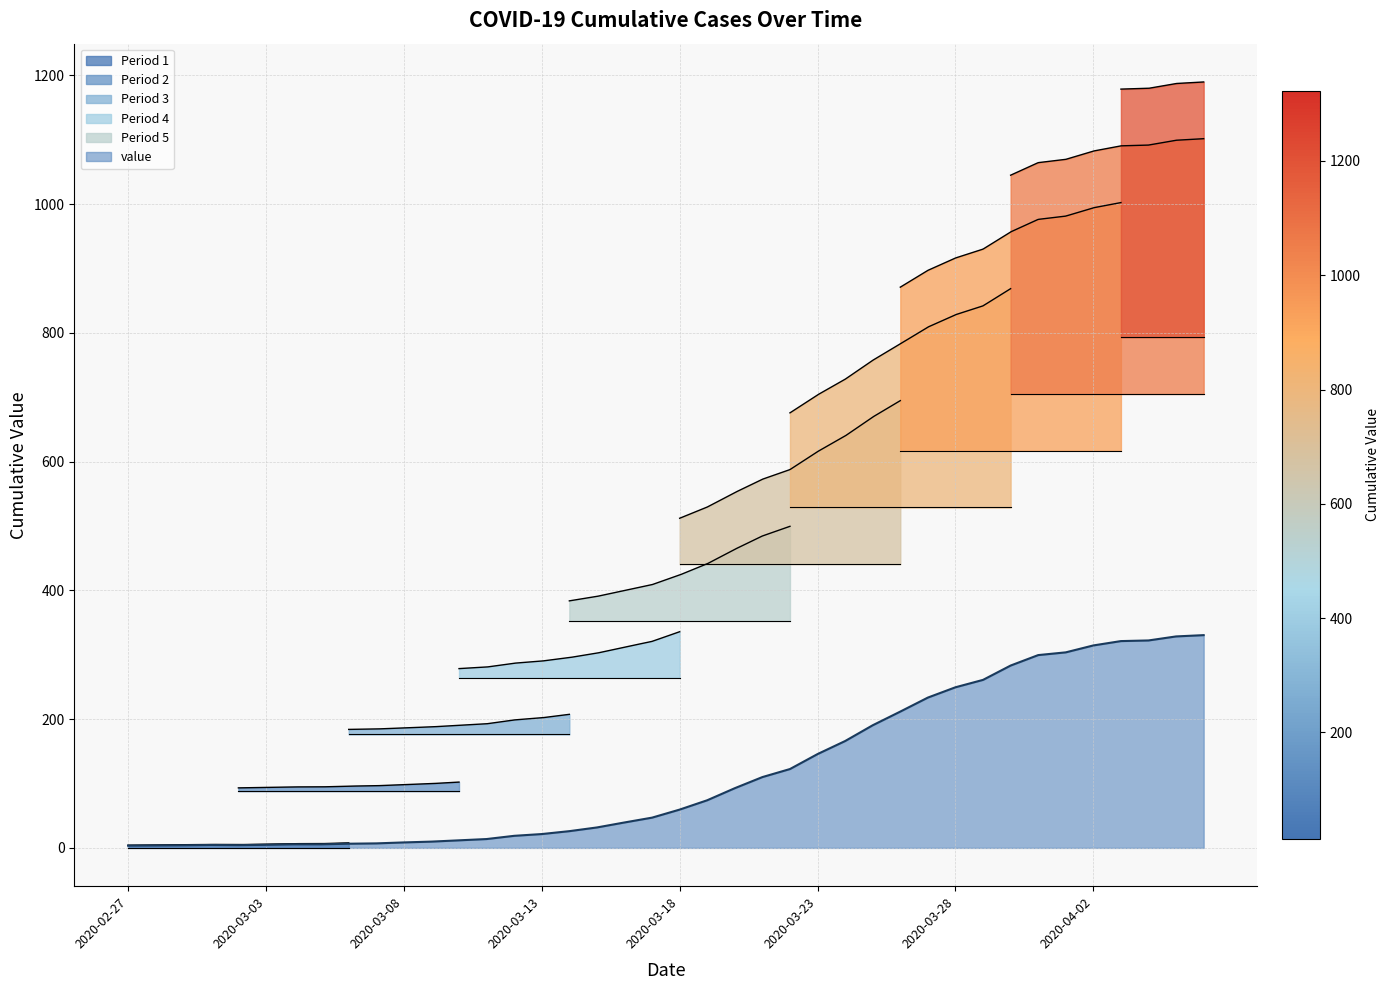

What is the highest value of the value series?

330.5